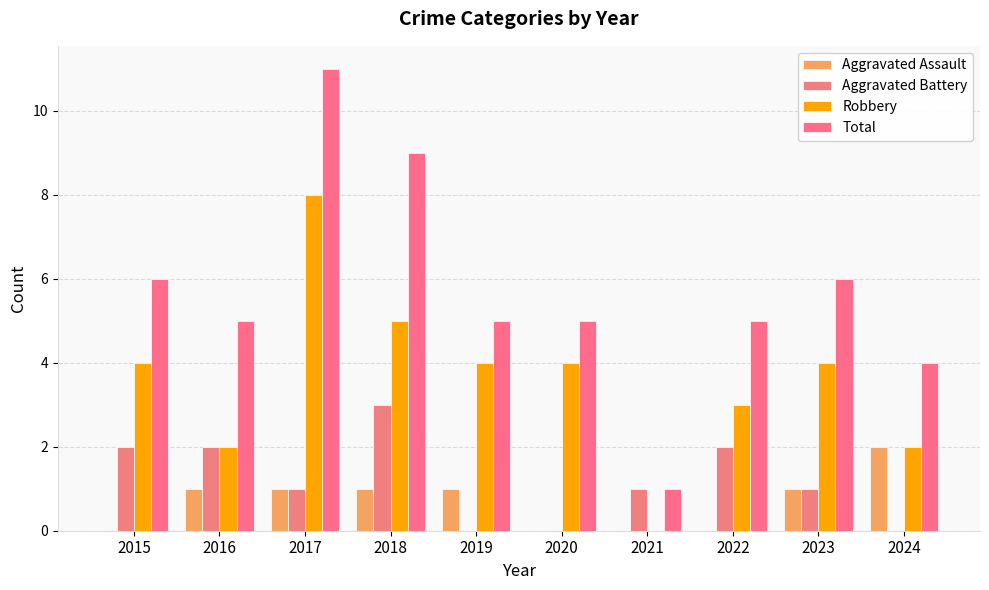

At which label does Robbery reach its minimum?

2021